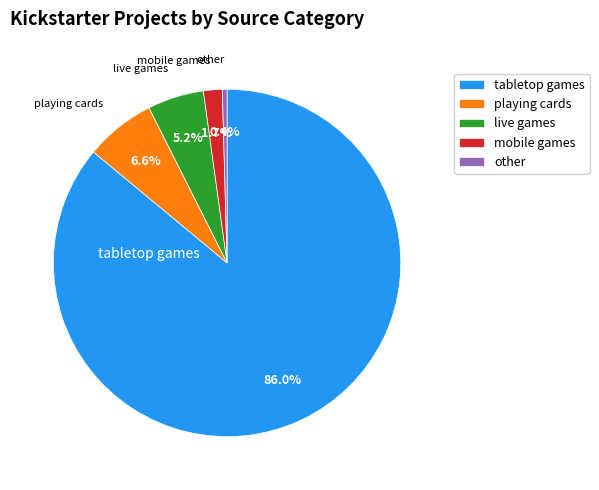

How many segments does this pie chart have?

5